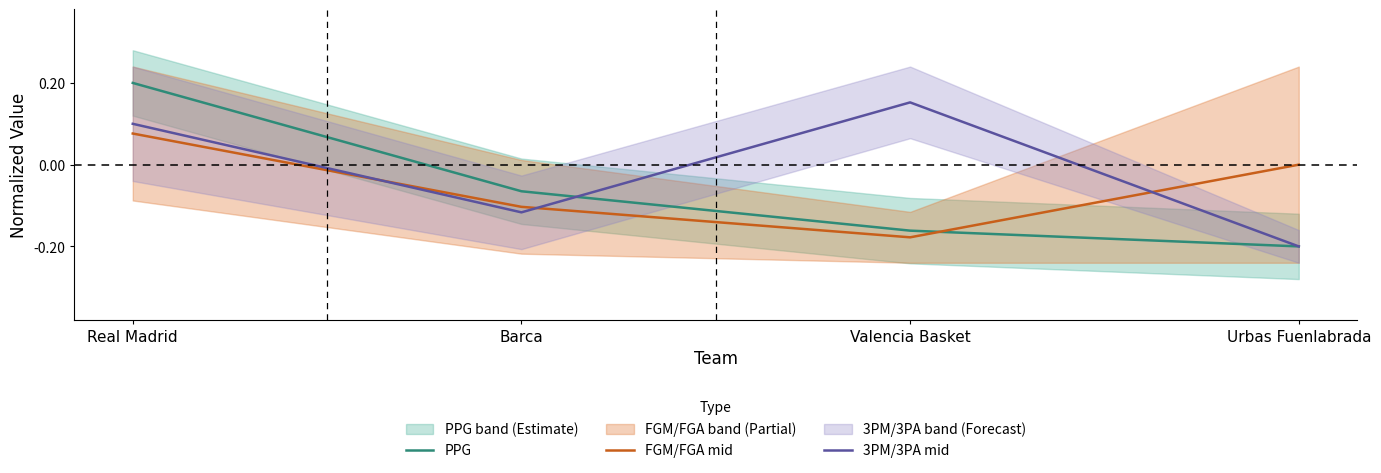

What is the lowest value of the PPG series?

-0.2